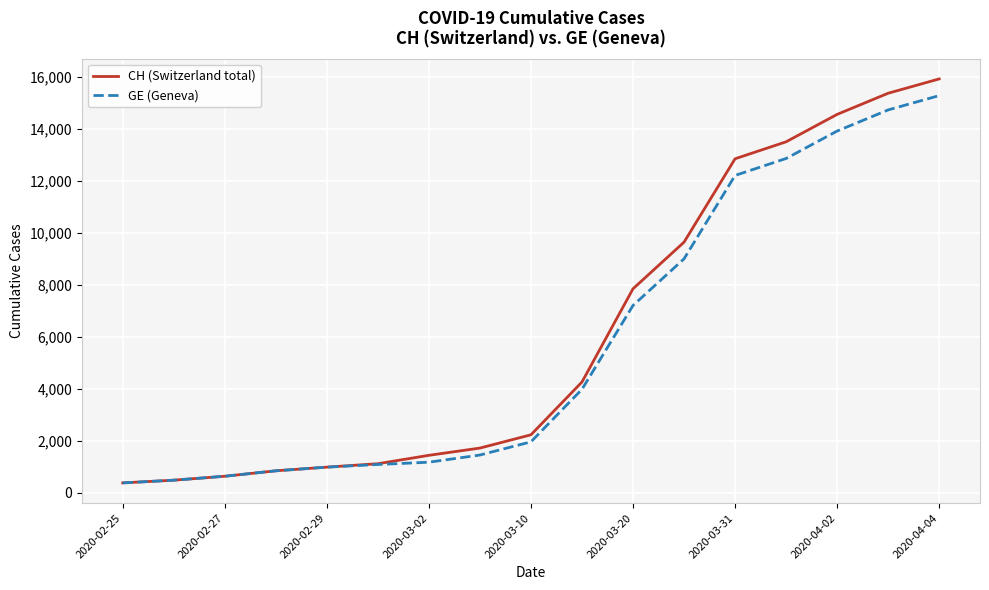

What is the smallest value displayed?

375